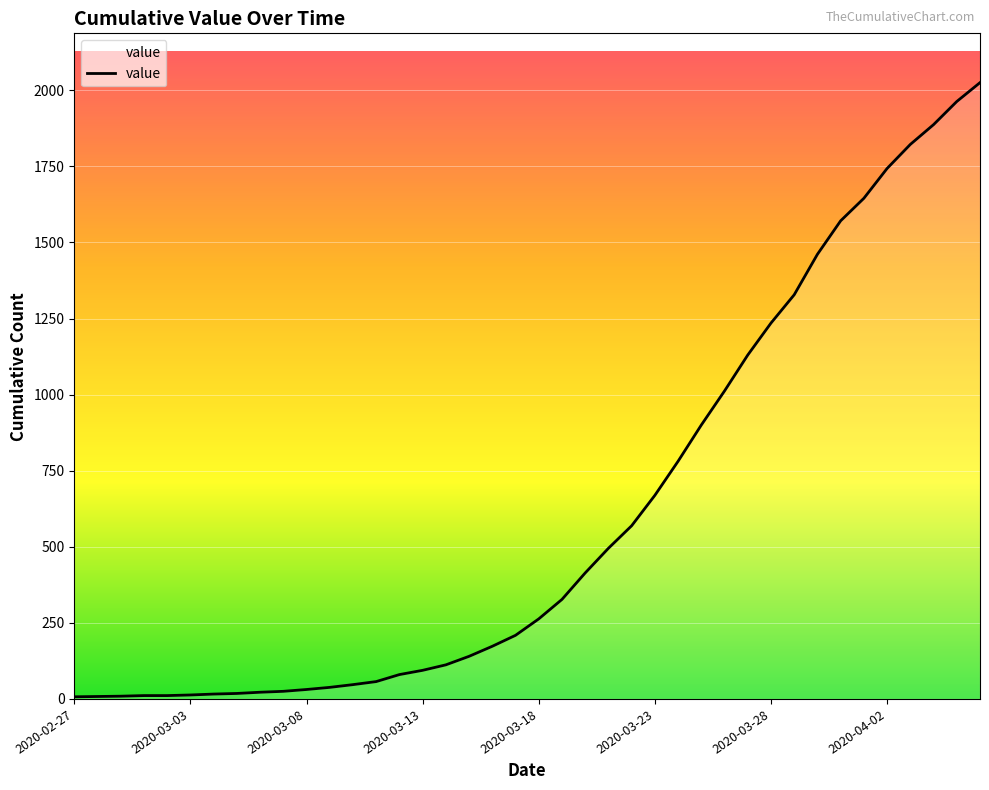

What is the maximum value shown in the chart?

2025